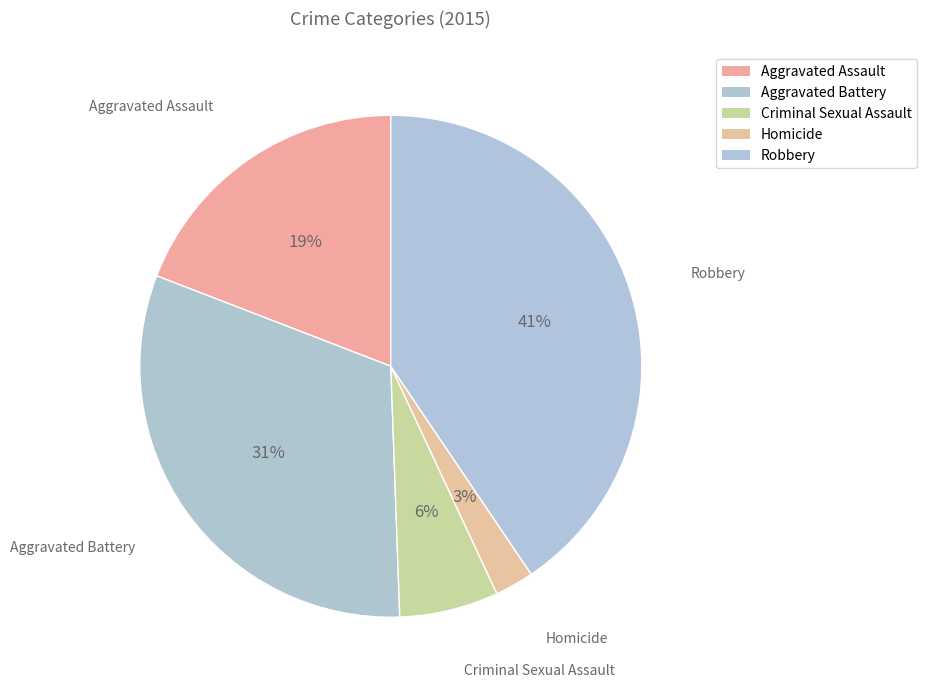

How many slices are in this pie chart?

5